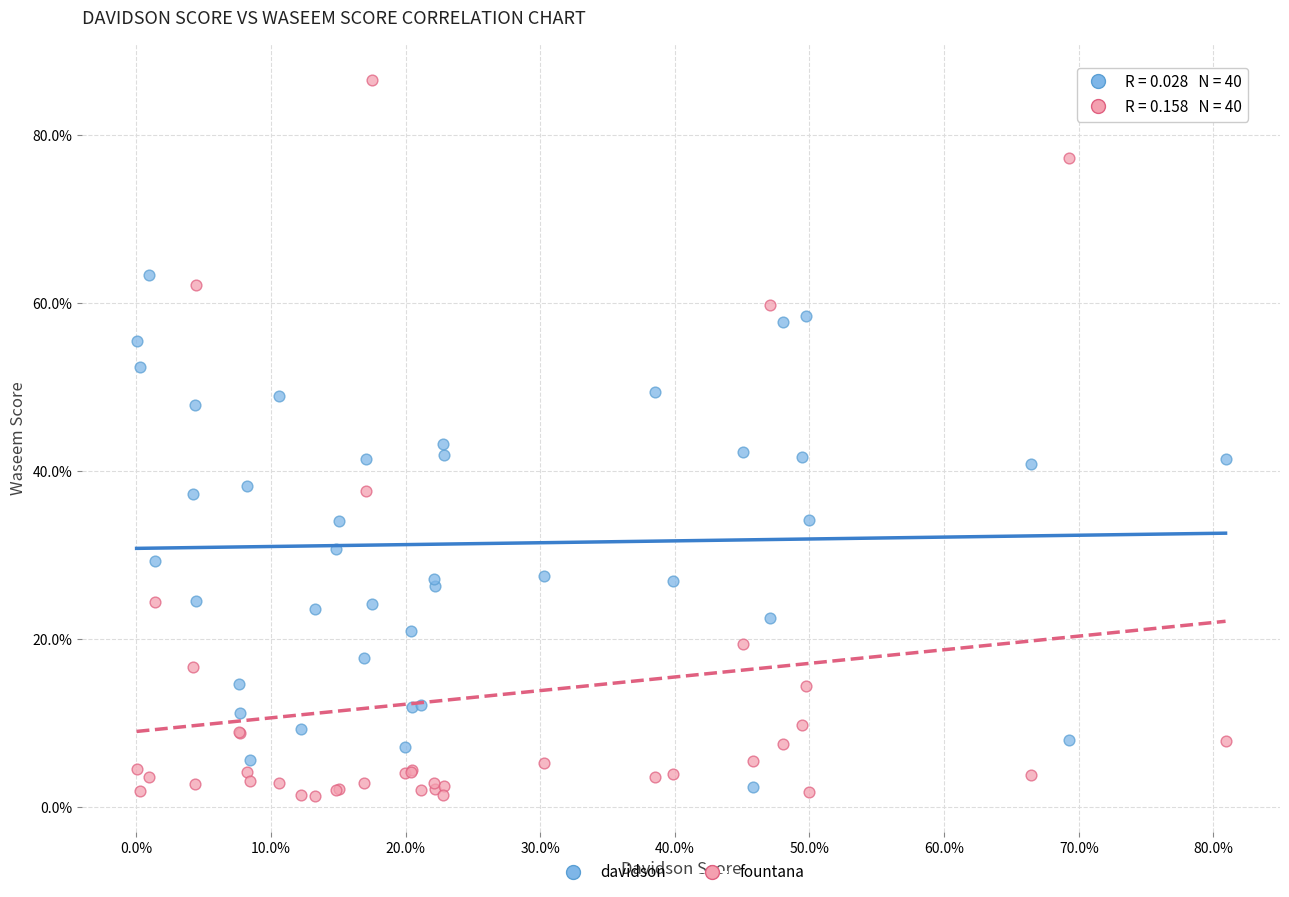

What are all the series names shown in the legend?

davidson, fountana